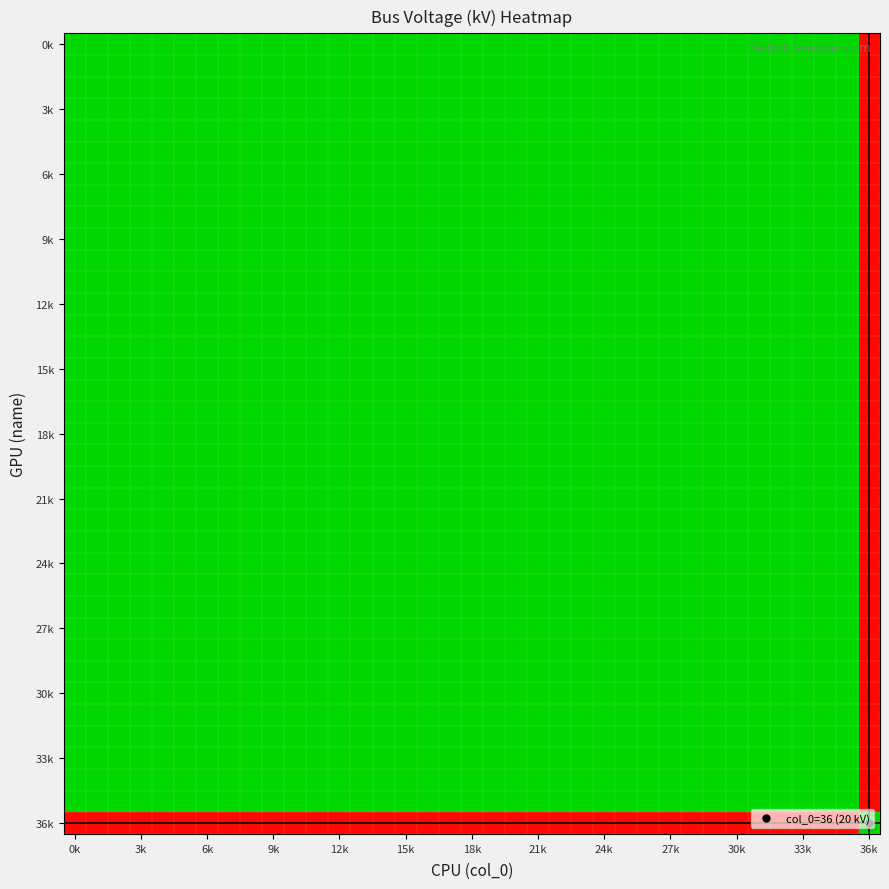

How many categories are shown in the chart?

37